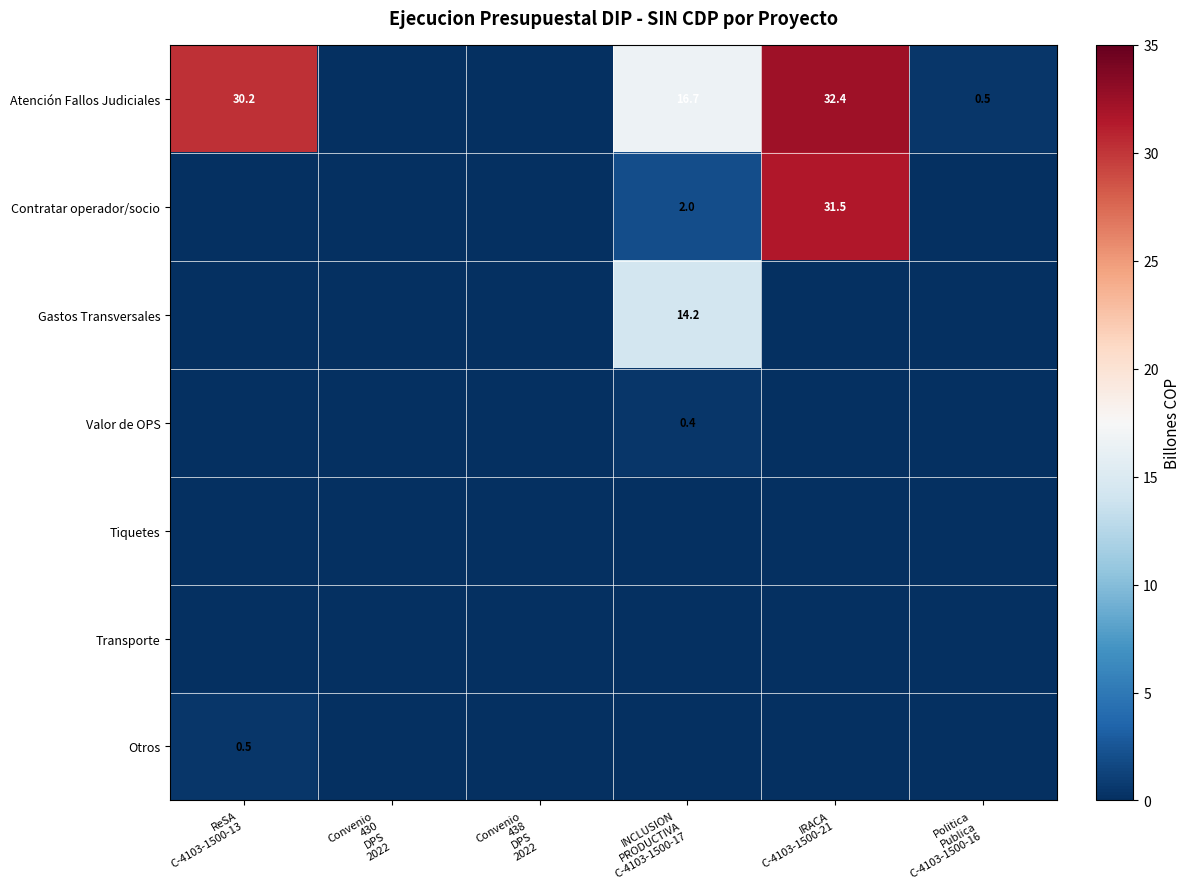

Where is Transporte nearest to the value 0?

ReSA C-4103-1500-13